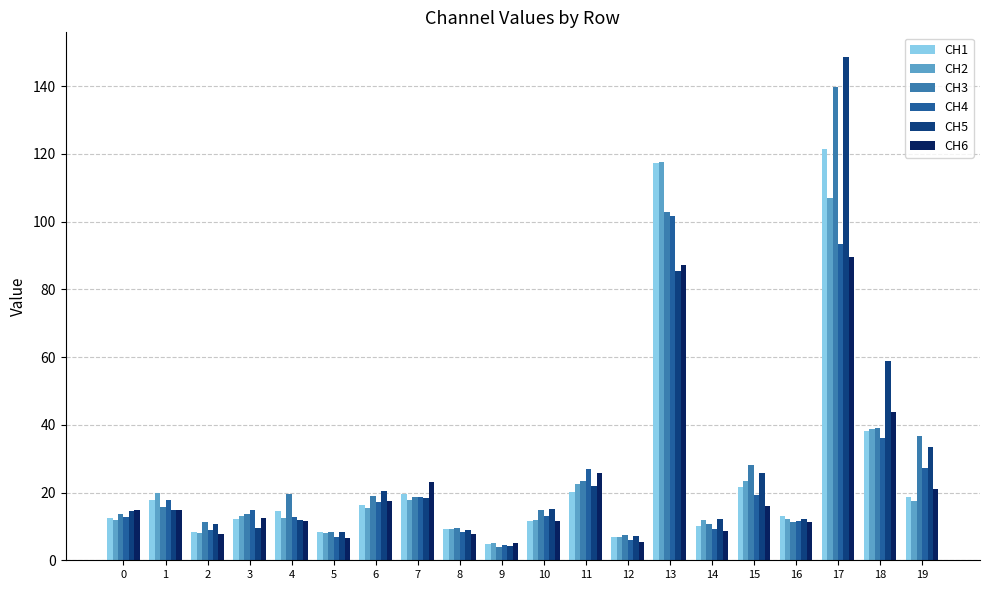

What is the value of the CH2 bar at the 6th from the left?

8.1